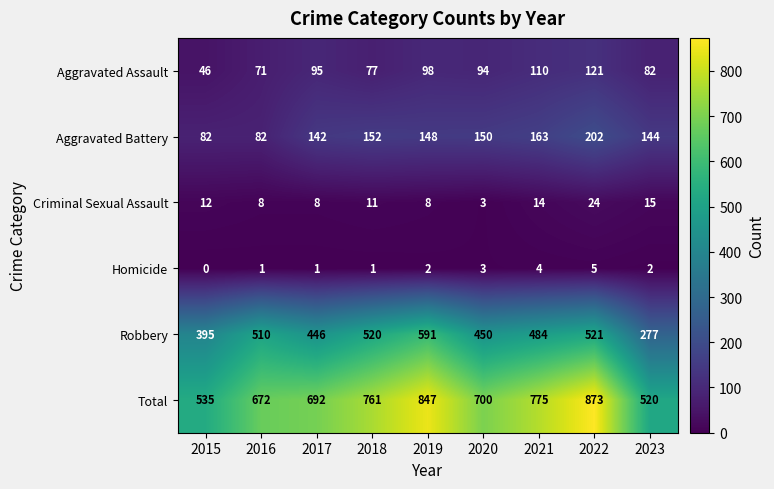

Where is Total nearest to the value 696?

2017